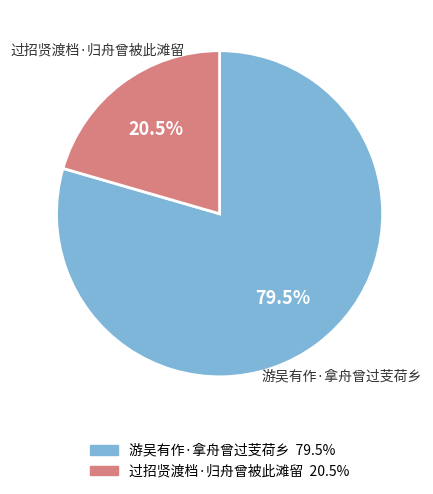

Is 游吴有作·拿舟曾过芰荷乡 the majority of the pie?

Yes